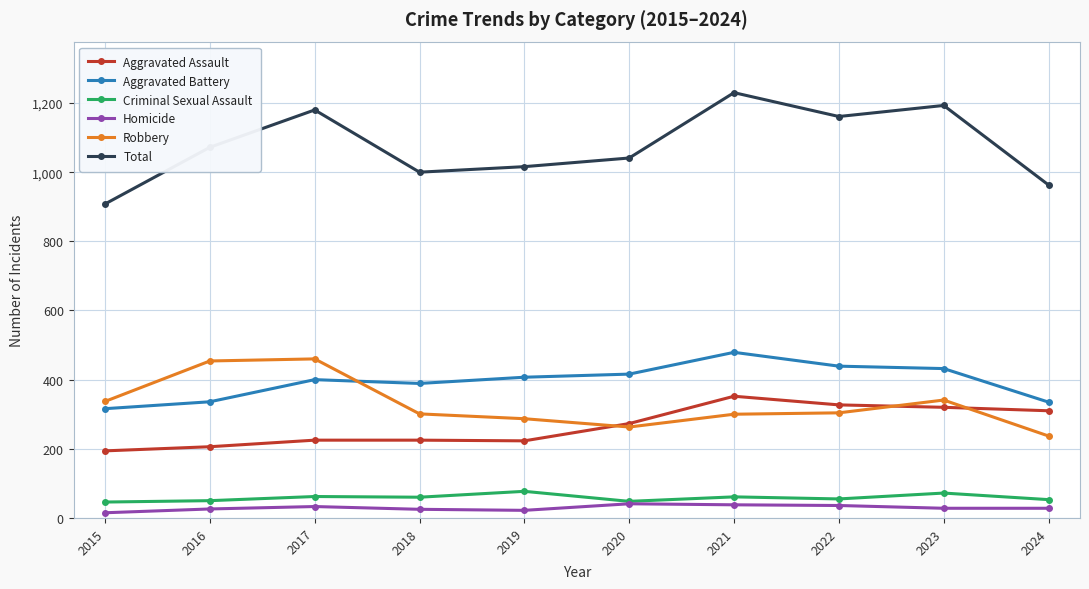

What is the difference between the second highest and minimum values in the Aggravated Assault series?

133